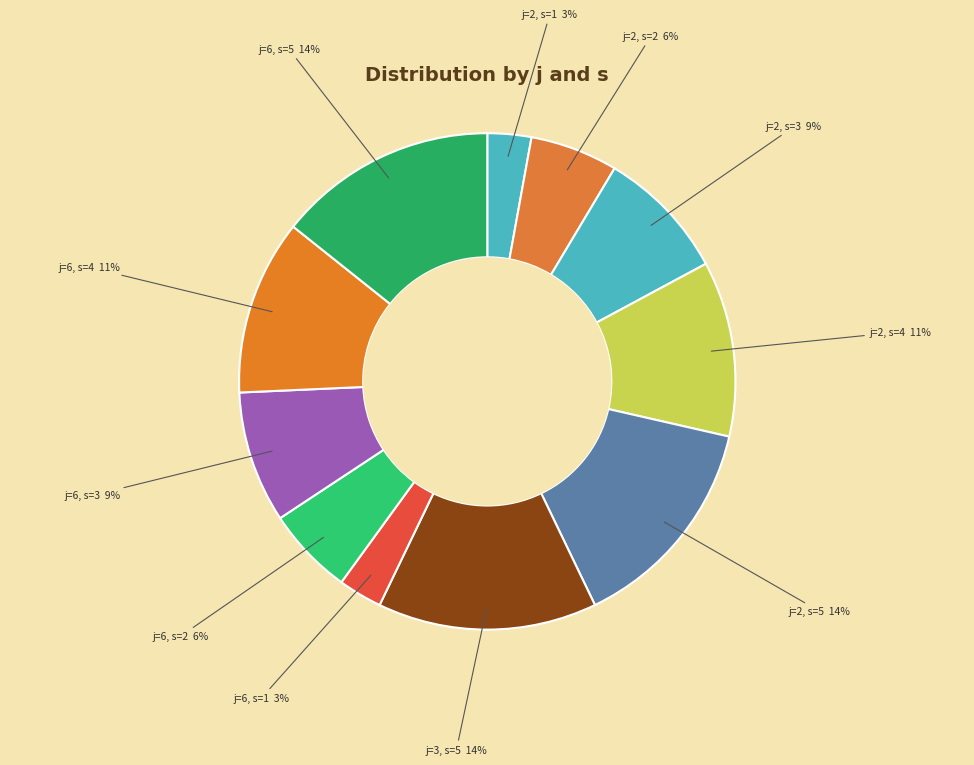

Count the number of slices in the pie.

11